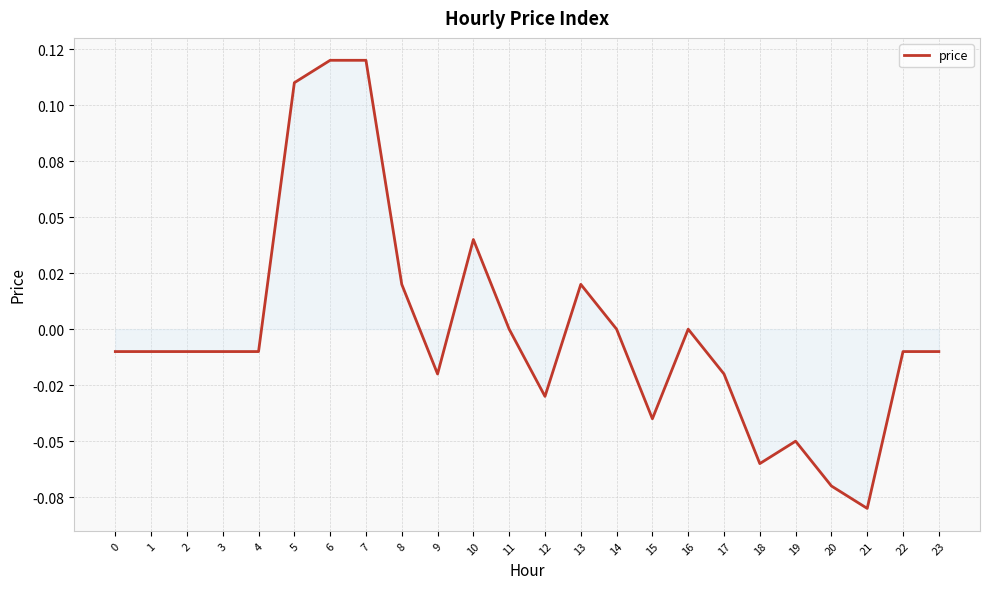

Does the chart have visible grid lines?

Yes